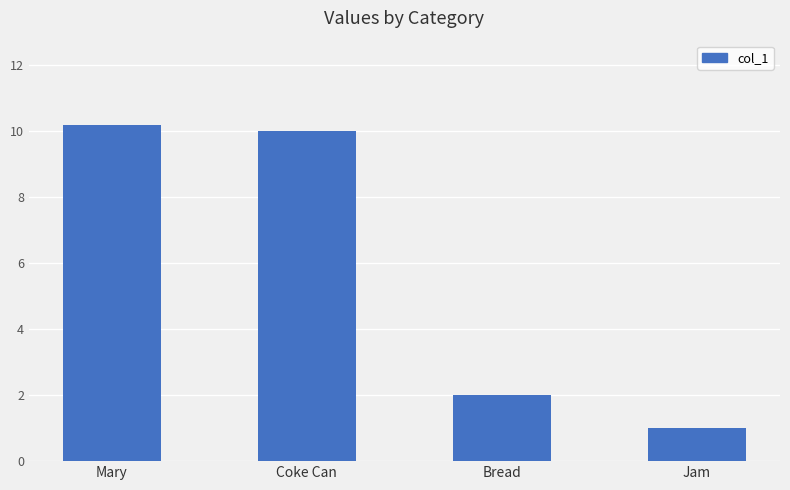

What is the sum of the values at Jam and Bread?

3.0